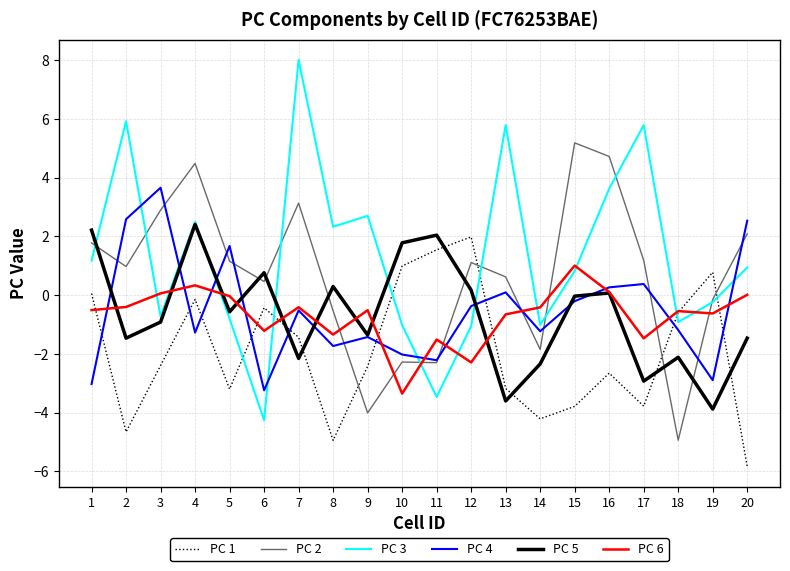

True or false: PC 1 and PC 2 intersect in this chart.

True